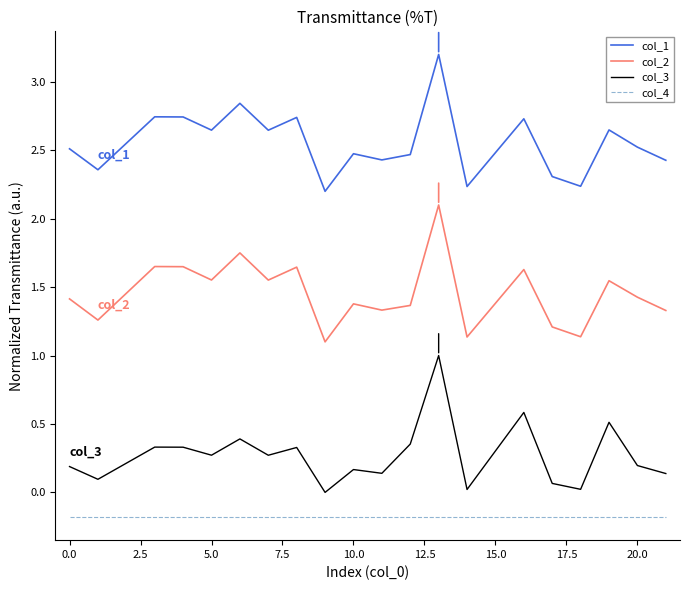

List the series in order of their overall mean, highest first.

col_1, col_2, col_3, col_4